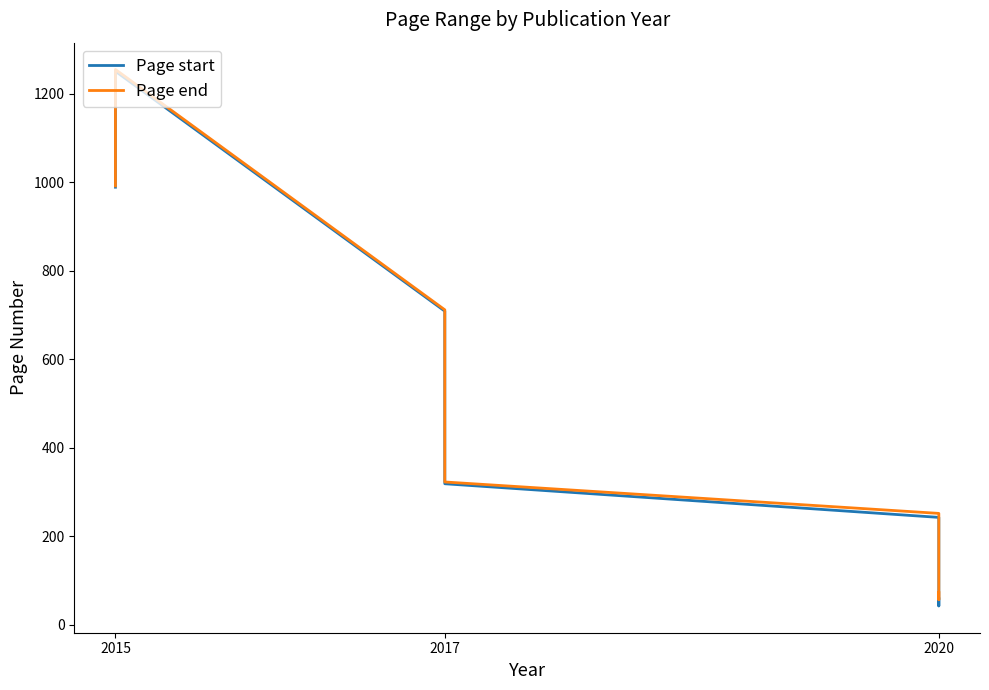

What is the sum of all Page start values?

3613